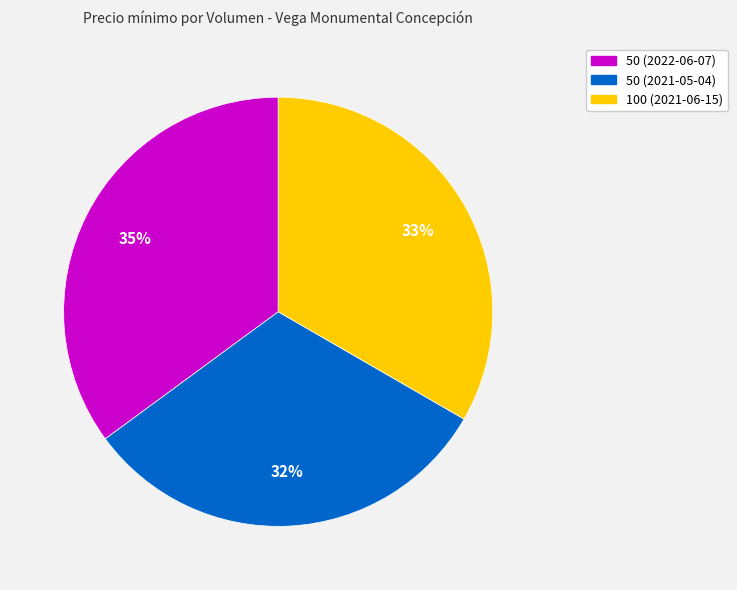

To the nearest percent, what is the average slice percentage?

33%